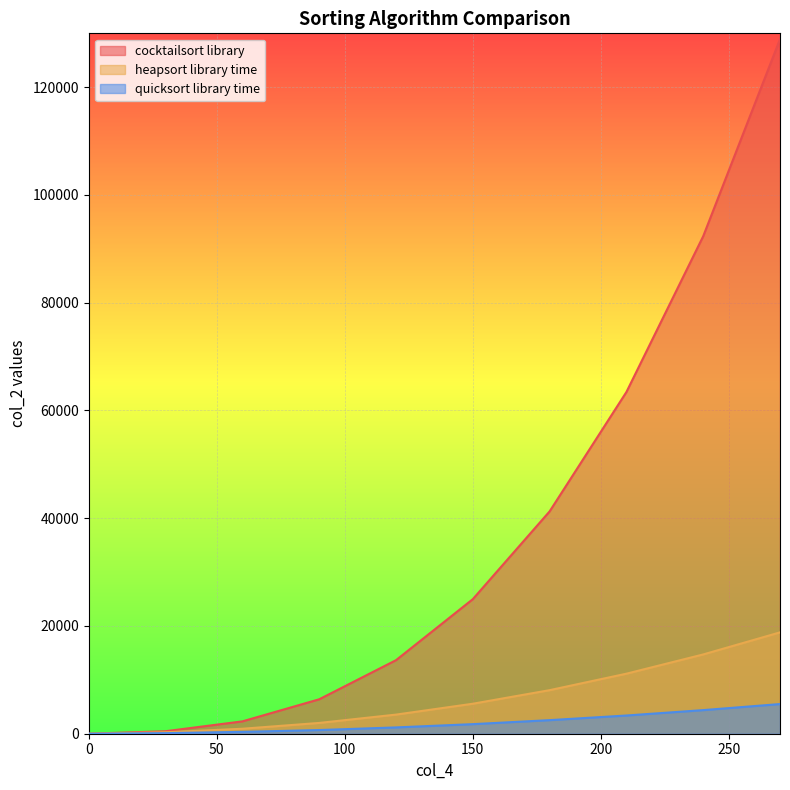

What is the value of the cocktailsort library point at the 4th from the left?

6390